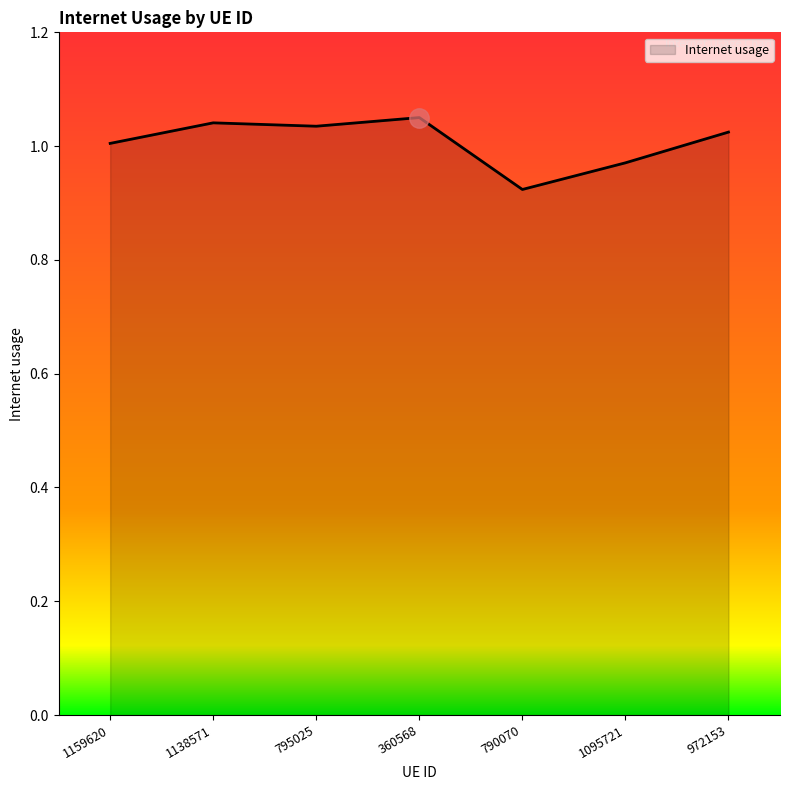

Count the number of categories in the chart.

7